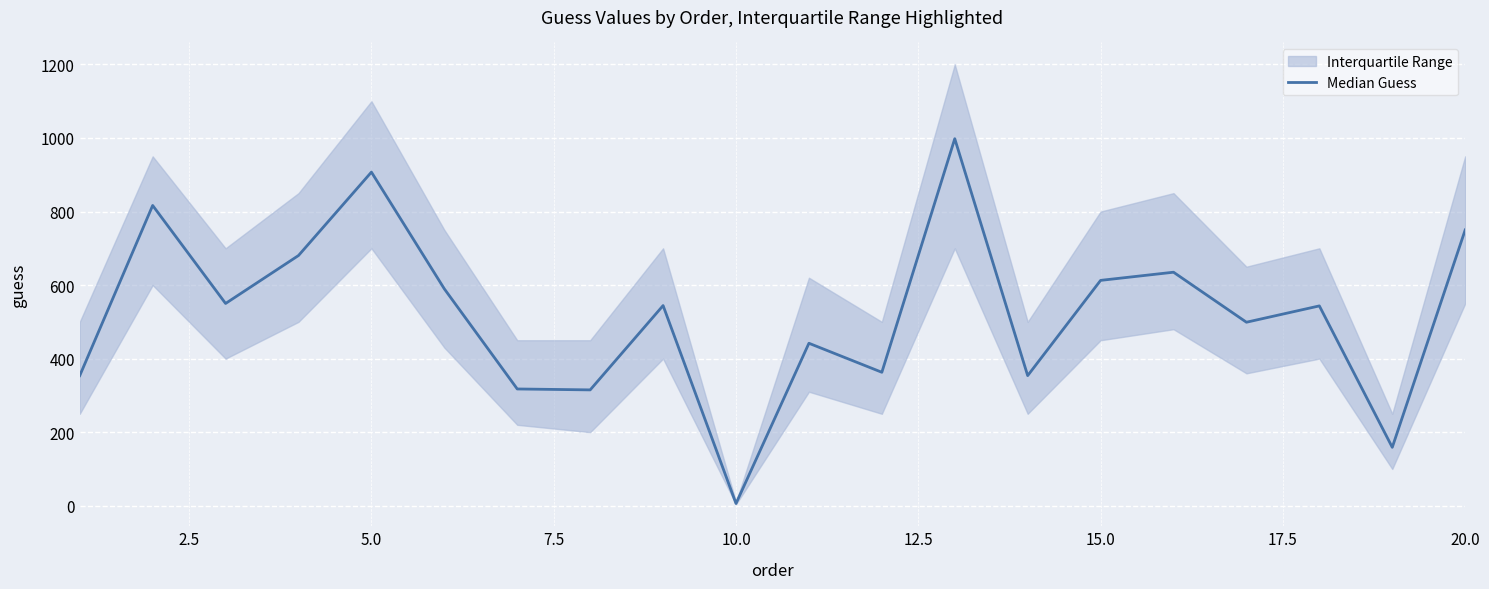

What is the average value?

521.8